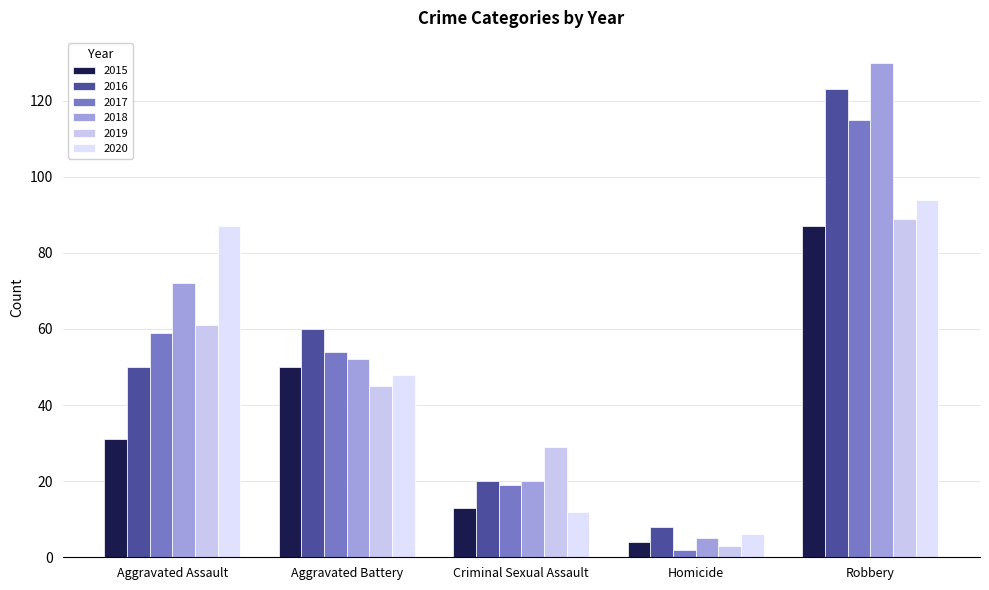

Where is 2020 nearest to the value 50?

Aggravated Battery